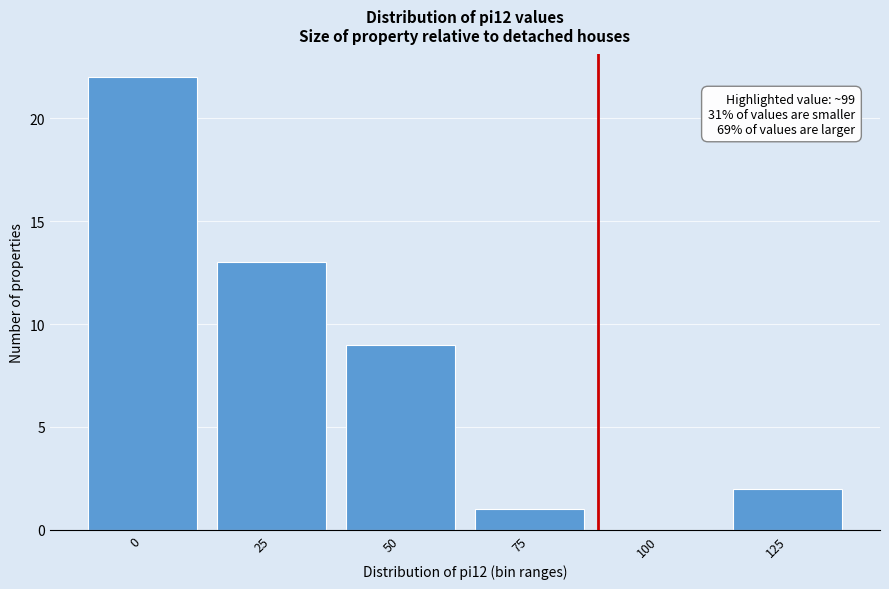

Reading left to right, list all the values displayed in this chart.

0=22	25=13	50=9	75=1	100=0	125=2